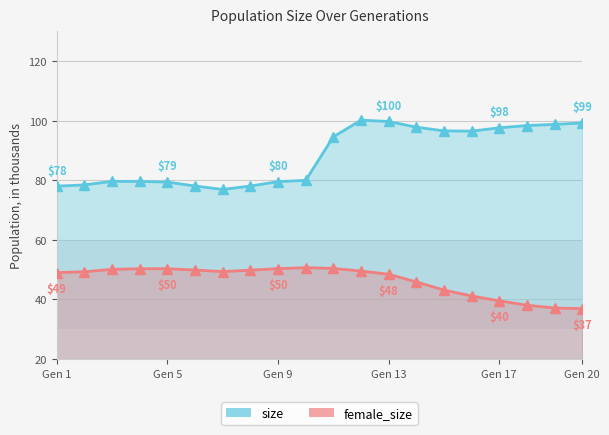

True or false: size and female_size intersect in this chart.

False